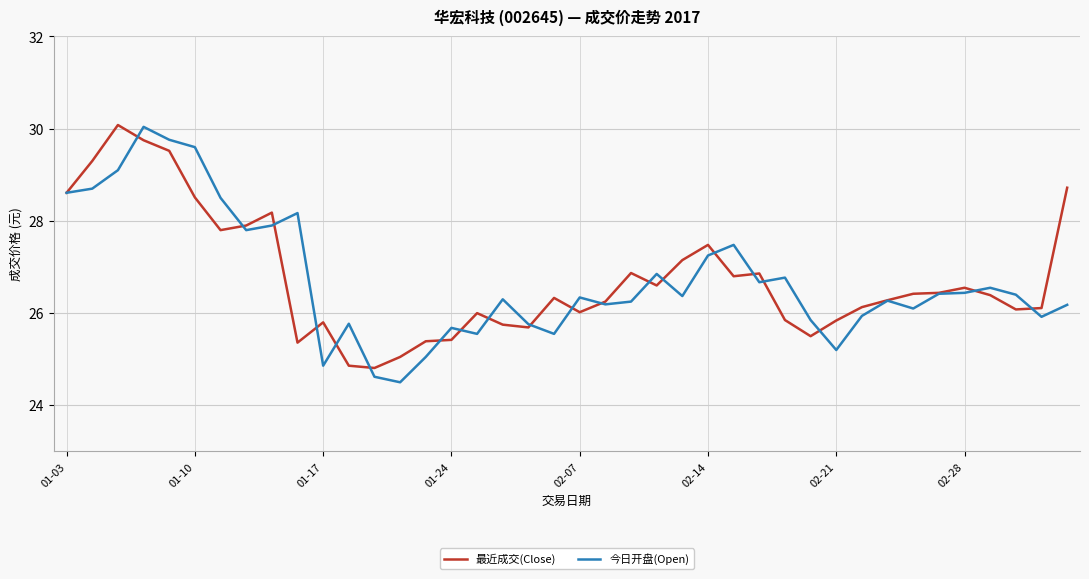

Which series has the largest range (max minus min)?

今日开盘(Open)